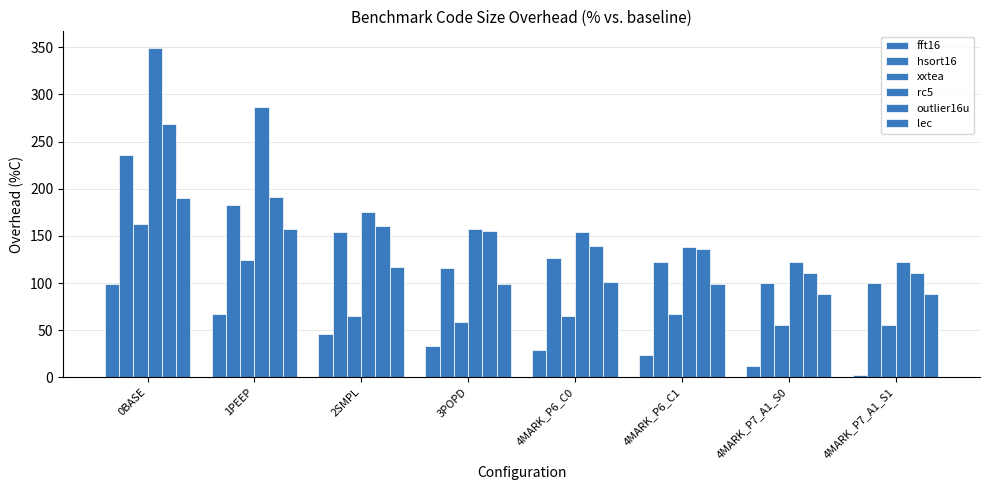

How many bars are there in each group?

6